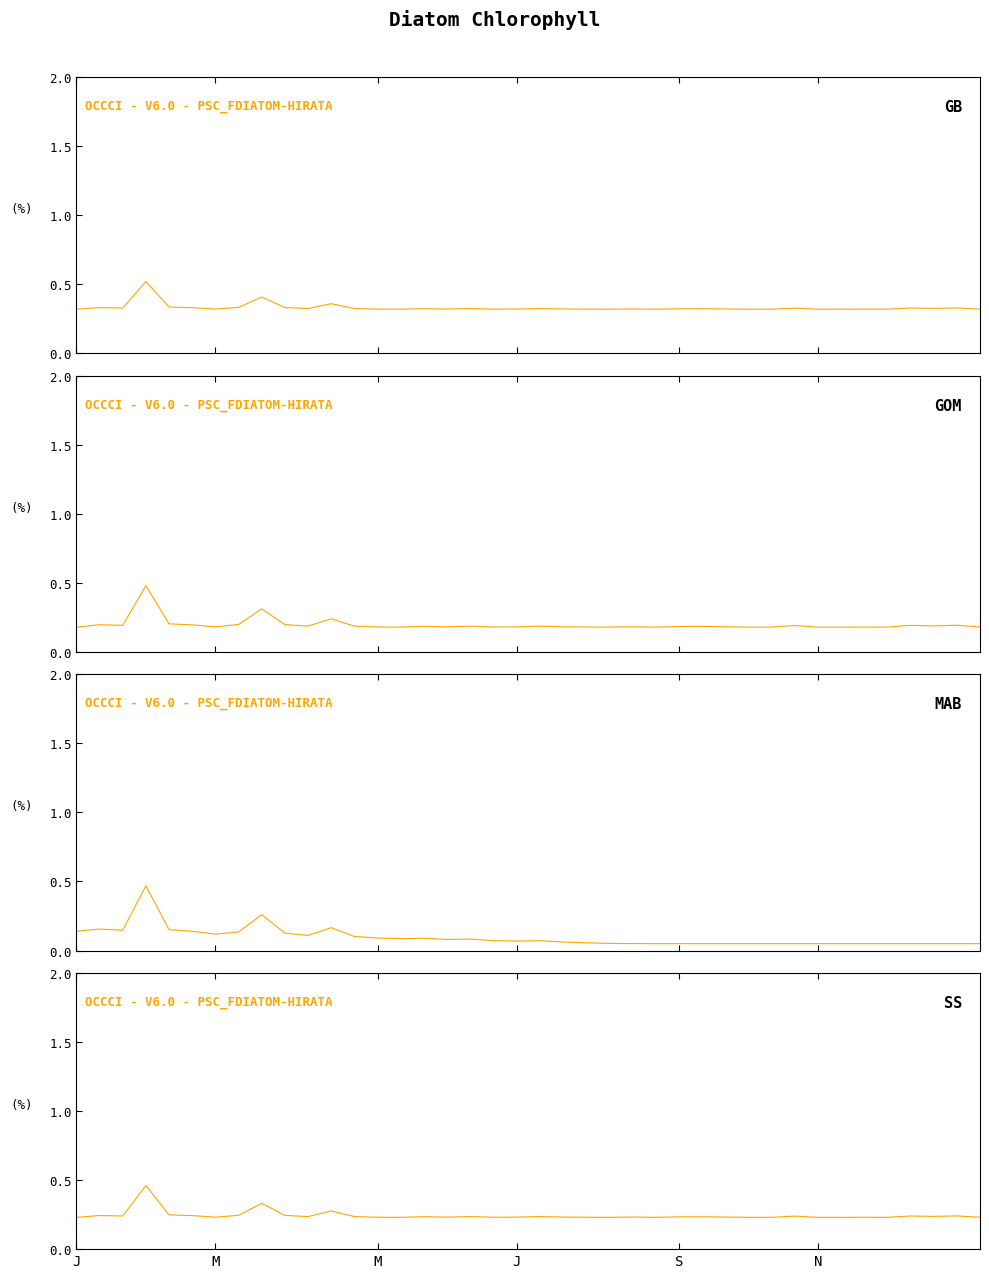

The value at 31 is 0.1. True or false?

False